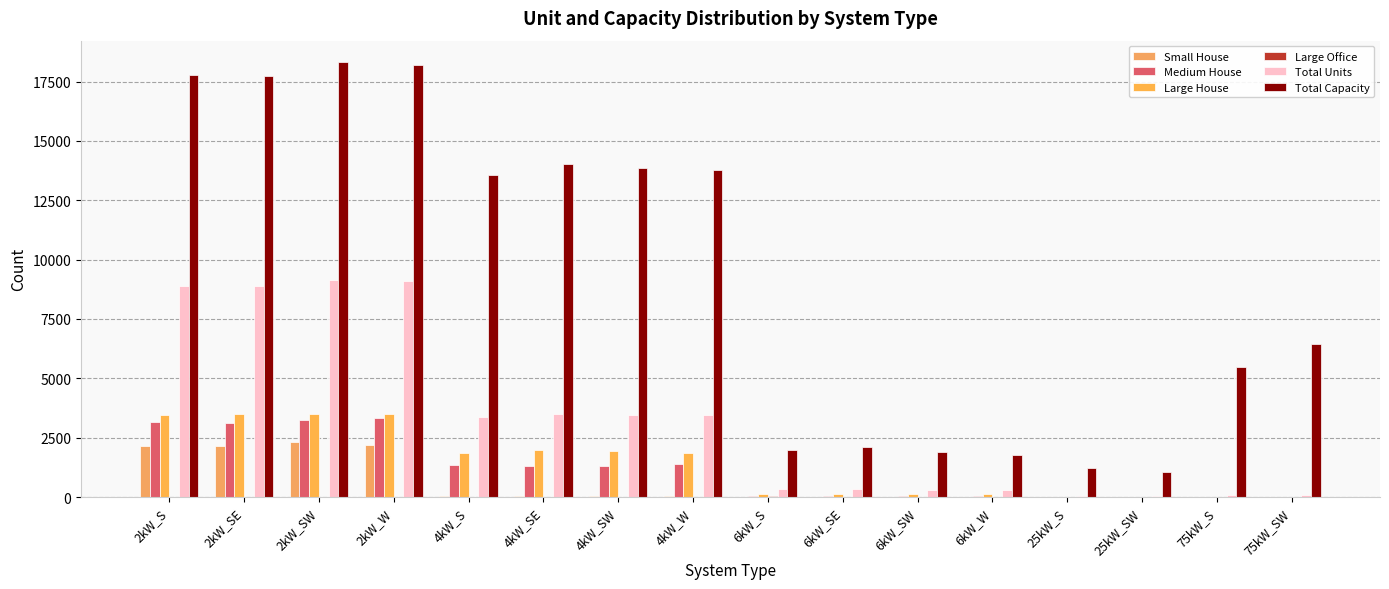

The Large Office series shows 34 at 6kW_W. True or false?

False